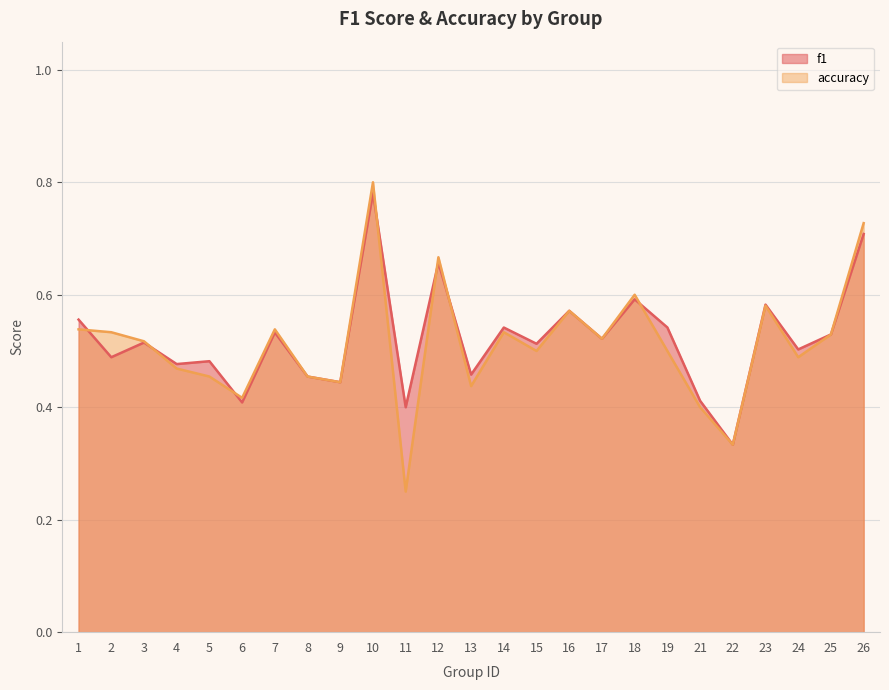

At which label does accuracy reach its minimum?

11